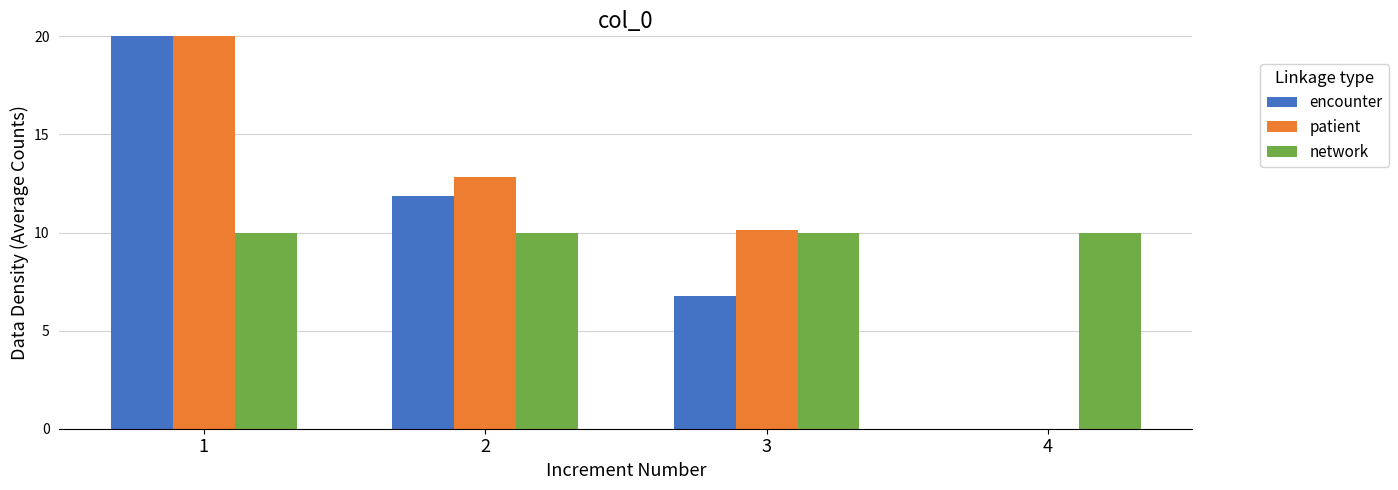

What are all the series names shown in the legend?

encounter, patient, network